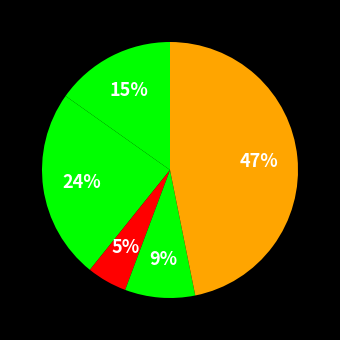

Which slice is the smallest?

Criminal Sexual Assault